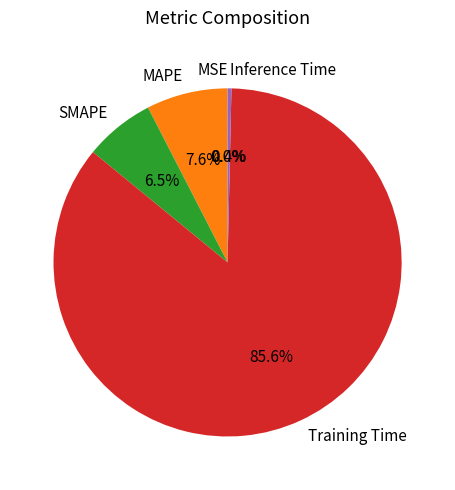

True or false: MSE accounts for 0% of the total.

True